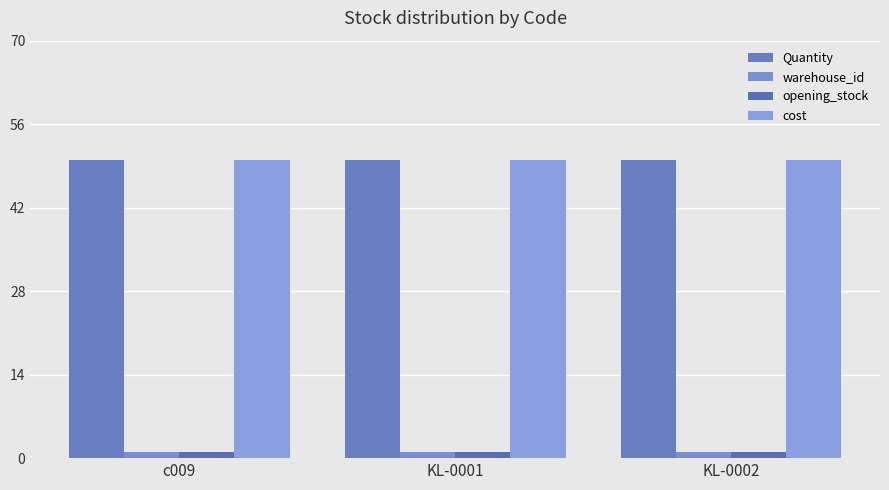

What are all the series names shown in the legend?

Quantity, warehouse_id, opening_stock, cost